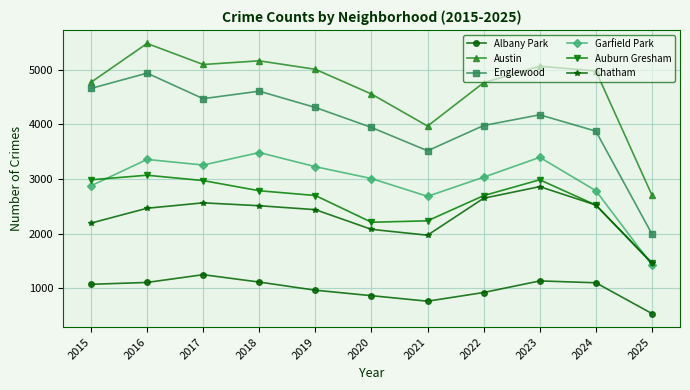

At how many categories does at least one series exceed 1719?

11